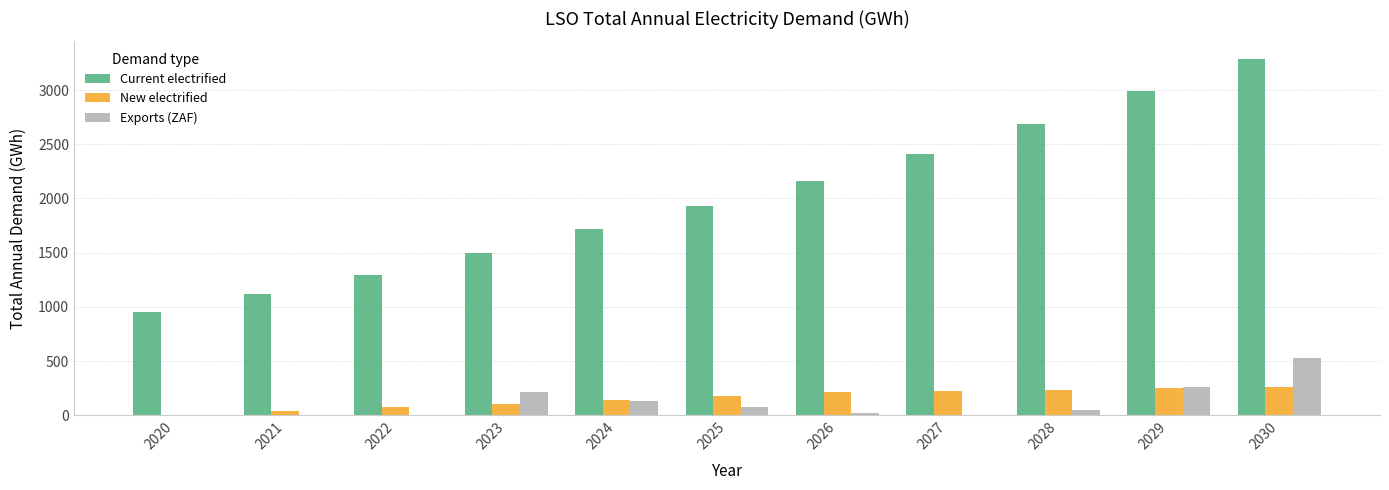

What is the difference between the Exports (ZAF) values at 2026 and 2020?

16.9